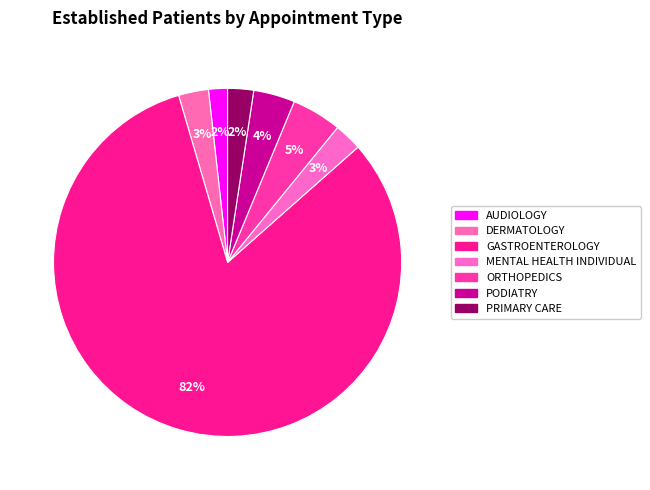

Which slice is the smallest?

AUDIOLOGY